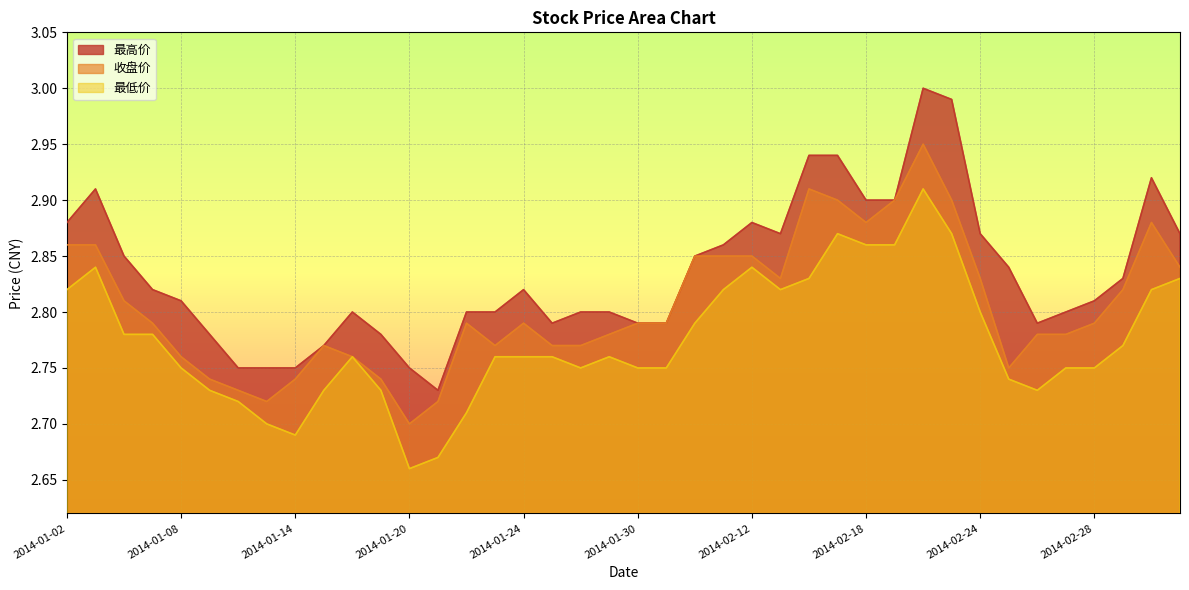

Which series has the widest spread of values?

最高价